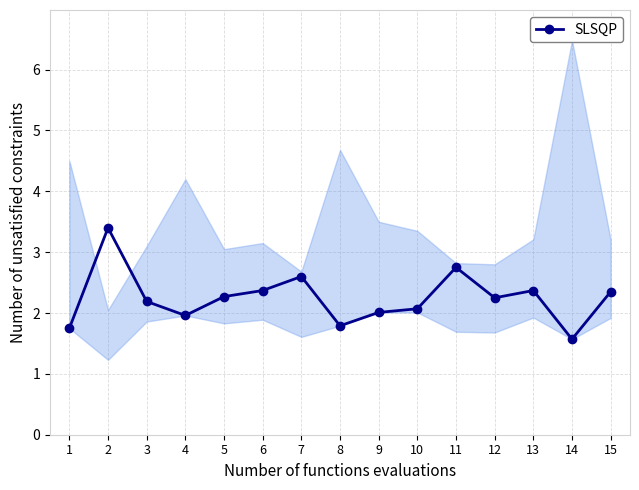

What is the change in value from 1 to 14?

-0.2